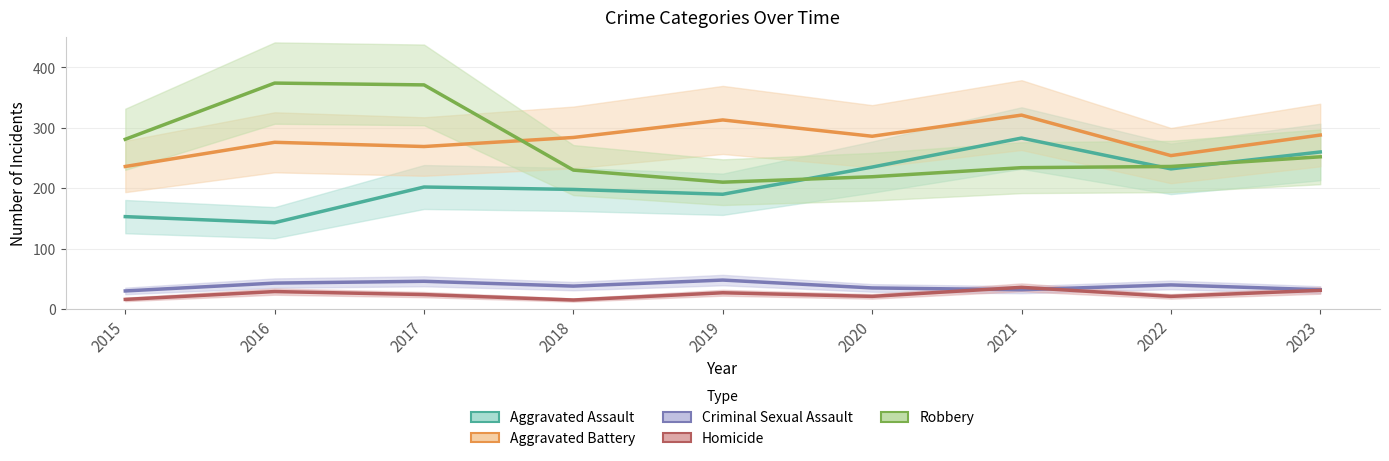

What are all the series names shown in the legend?

Aggravated Assault, Aggravated Battery, Criminal Sexual Assault, Homicide, Robbery